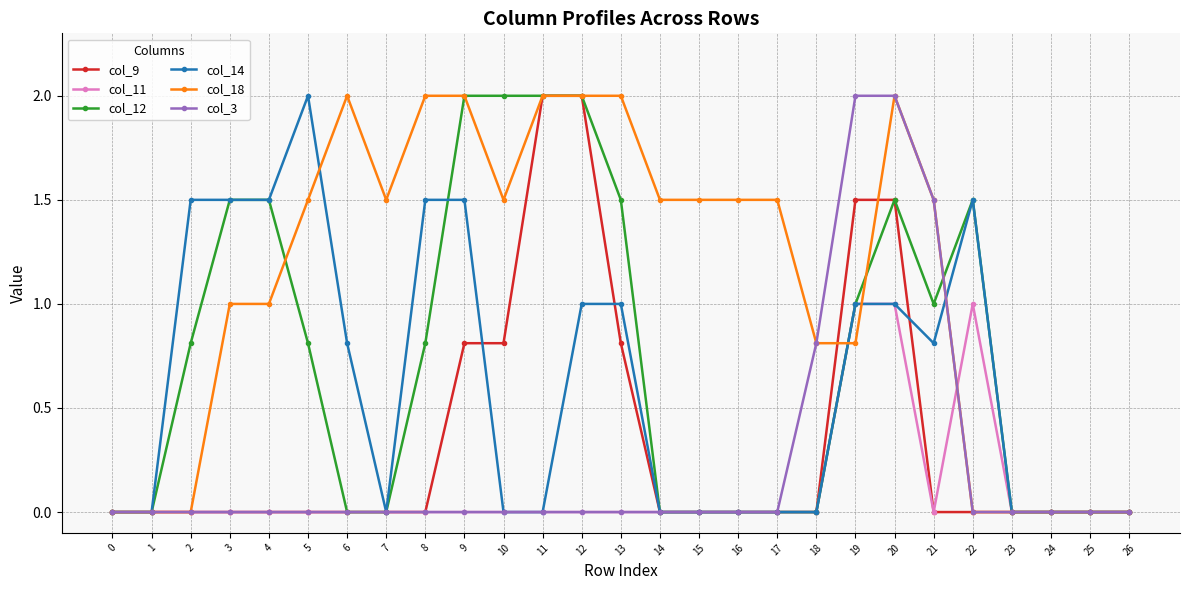

Count the number of categories in the chart.

27